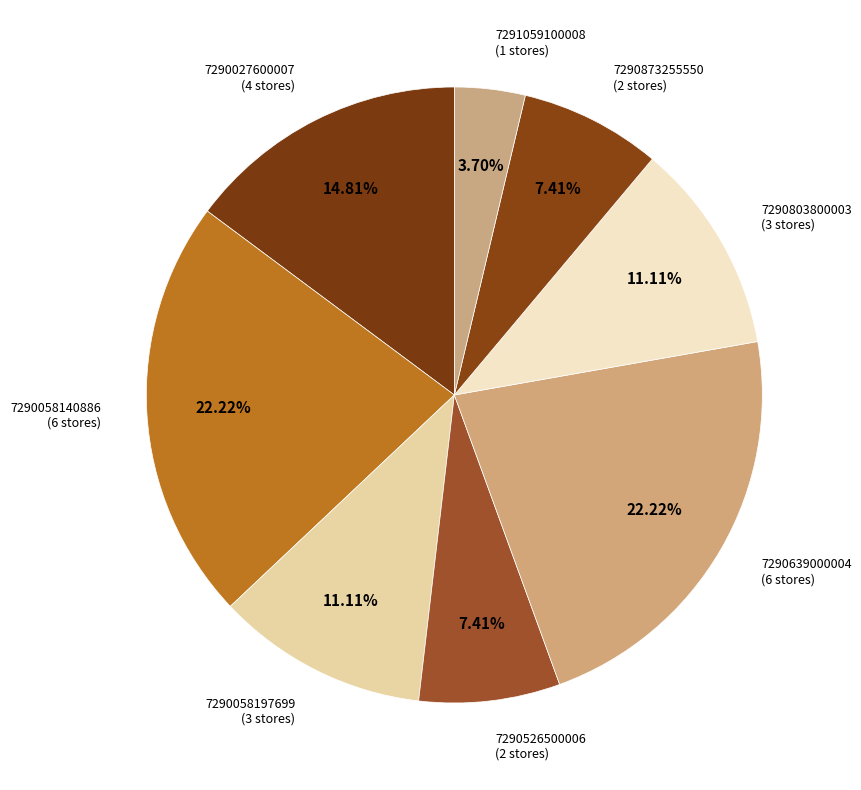

What is the ratio of the value at 7291059100008 to the value at 7290803800003?

0.3